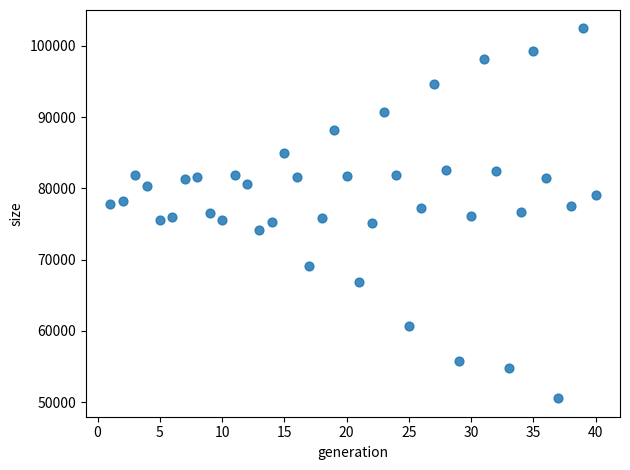

What is the range of Y values (max minus min)?

51888